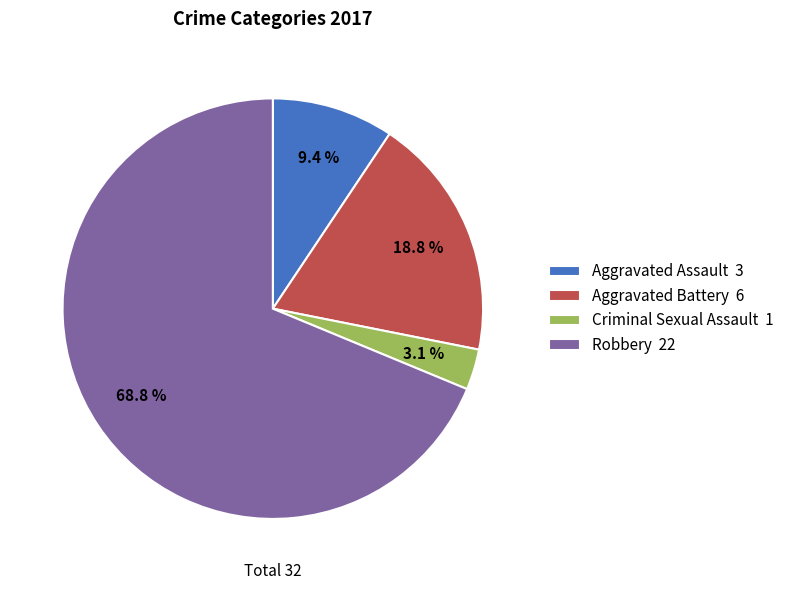

To the nearest percent, what portion does Aggravated Battery represent?

19%